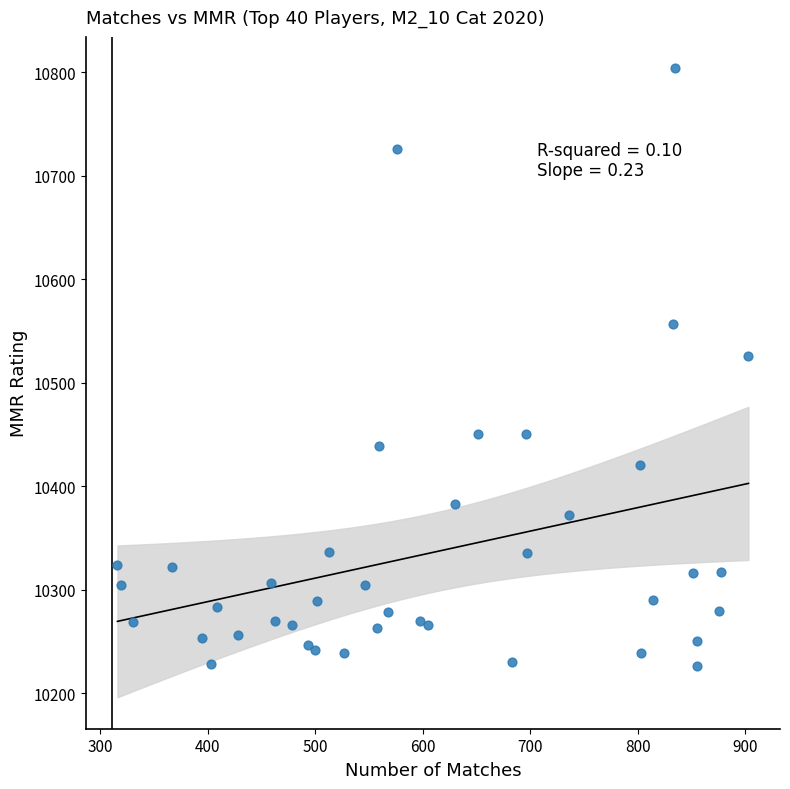

What Y value in the scatter plot is closest to 10515?

10526